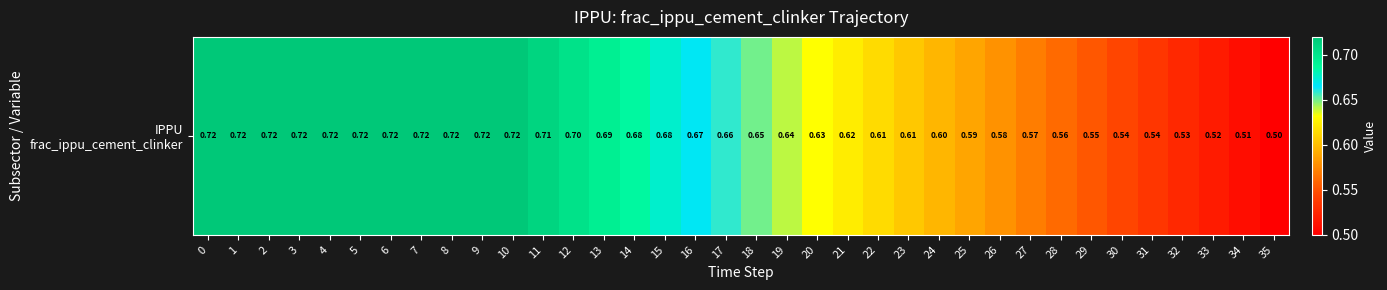

What is the minimum value shown in the chart?

0.5